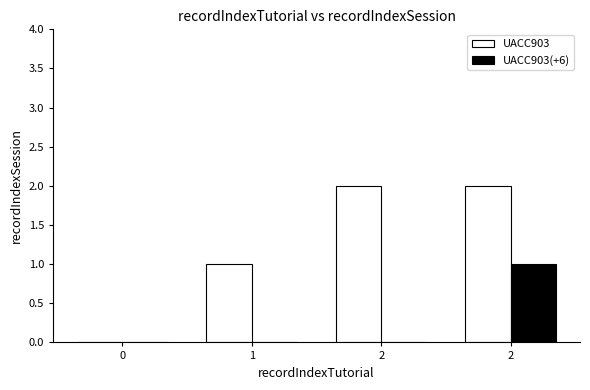

Does the chart contain stacked bars?

No